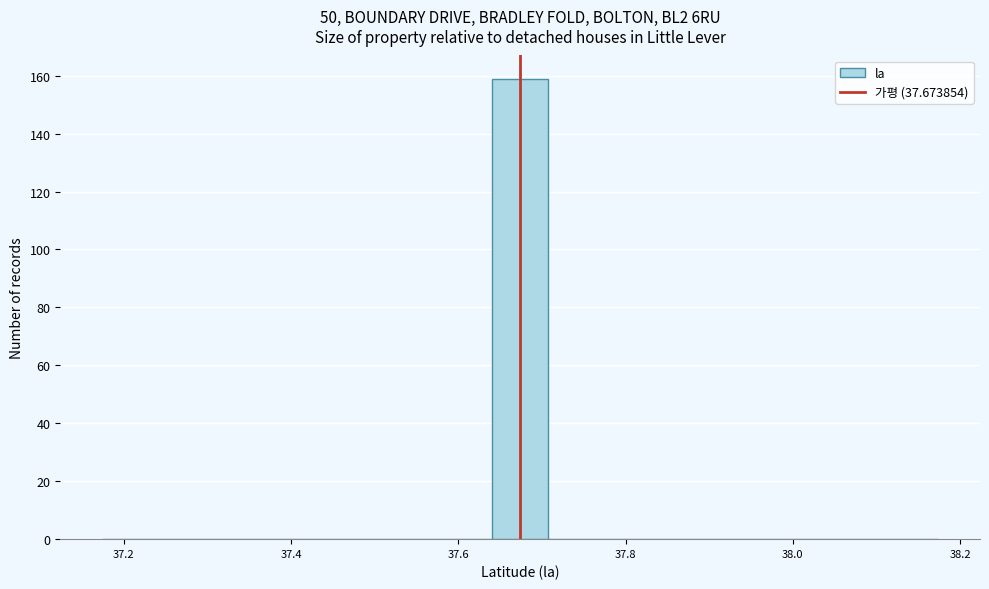

Around what value on the x-axis is the tallest bar? Give the approximate position of its centre, as read against the axis.

37.68